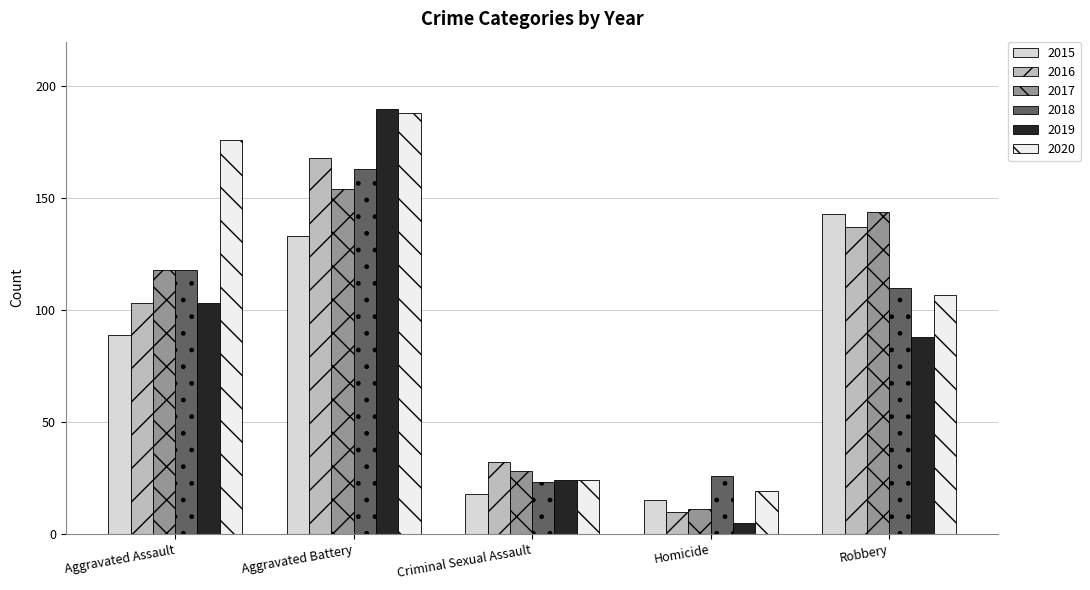

How many bars are there in each group?

6